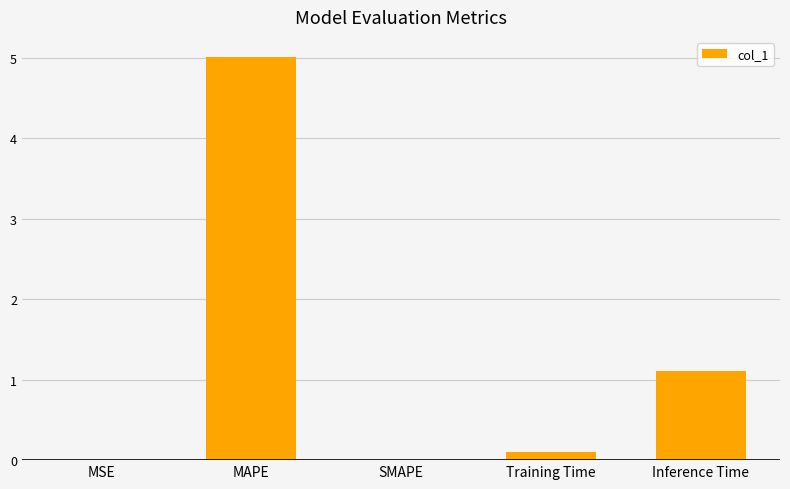

Which has a higher value, SMAPE or Inference Time?

Inference Time